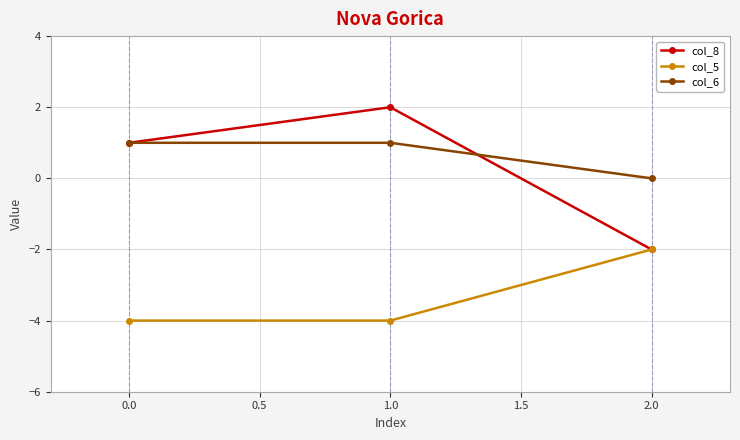

Rank the categories by col_8 value from lowest to highest.

2.0, 0.0, 1.0